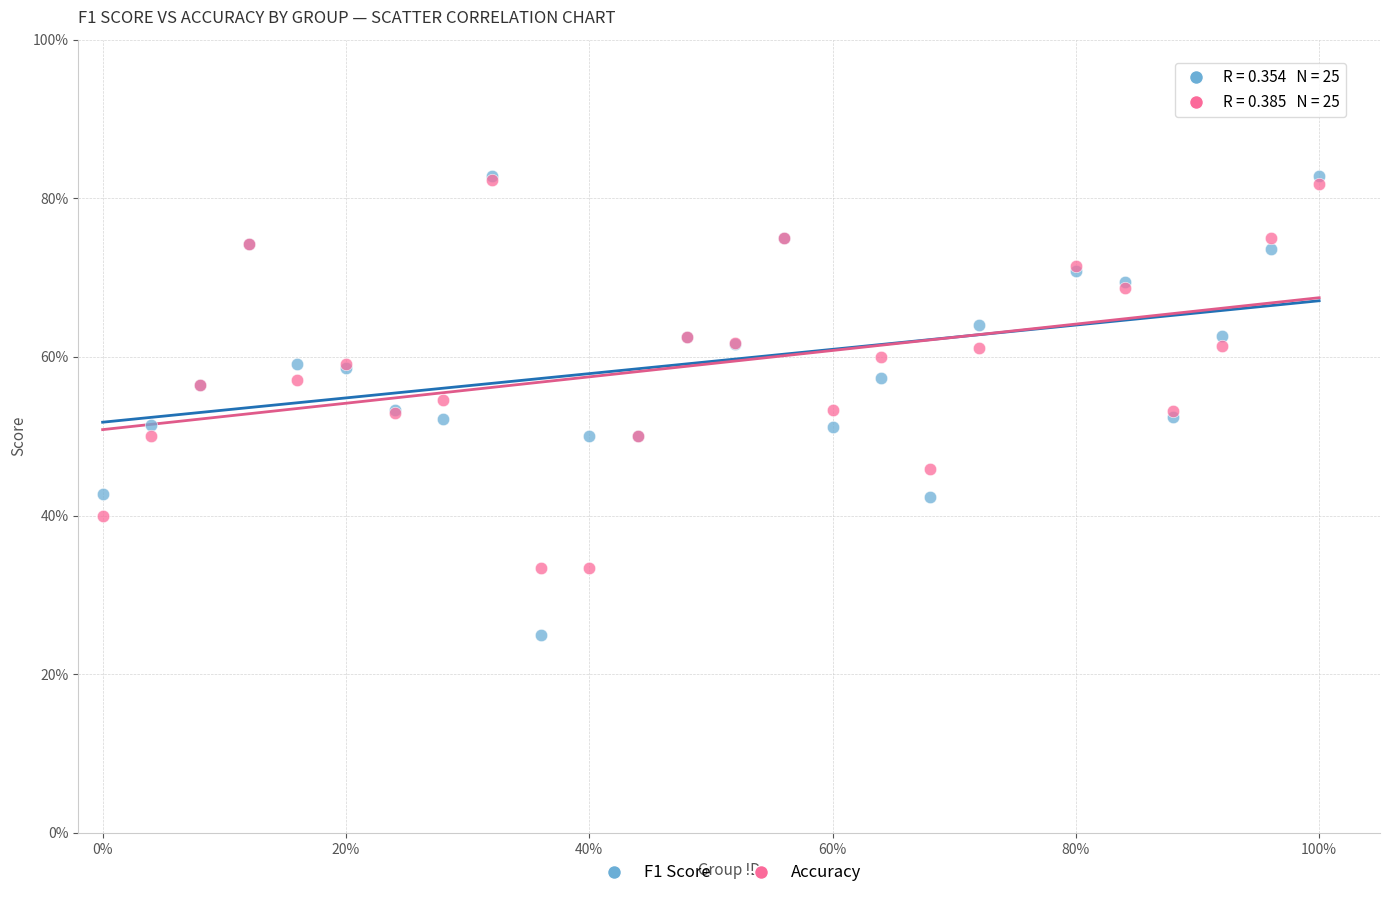

What are all the series names shown in the legend?

F1 Score, Accuracy